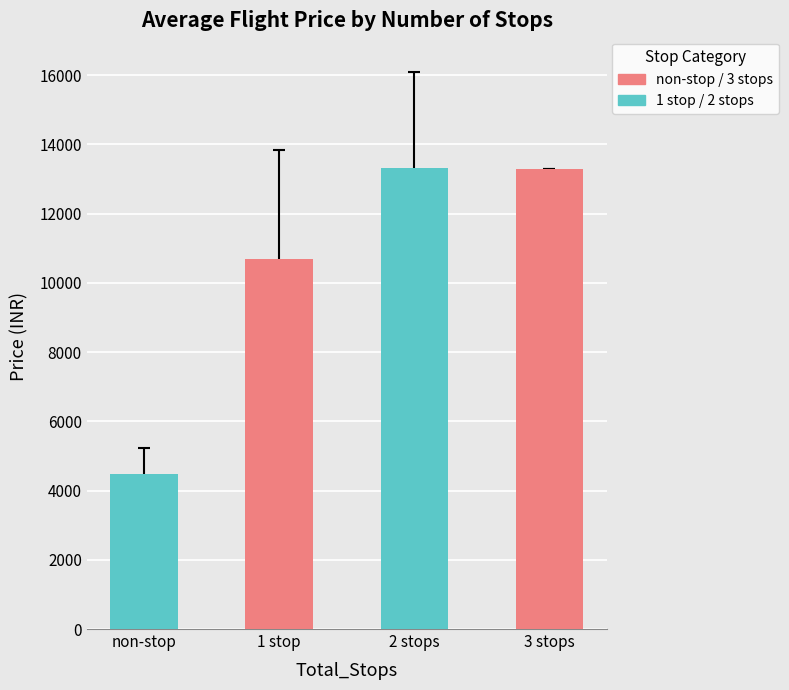

Rank the categories by value from highest to lowest.

2 stops, 3 stops, 1 stop, non-stop